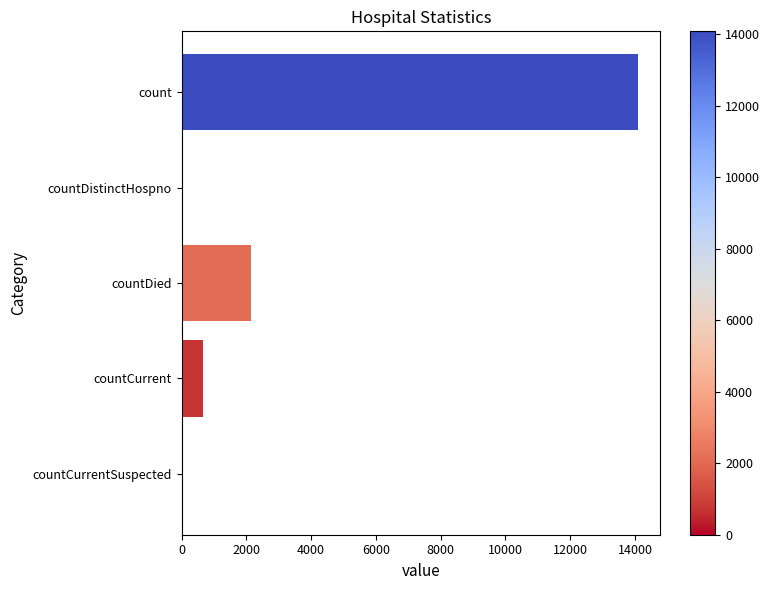

How many distinct data groups are displayed?

1